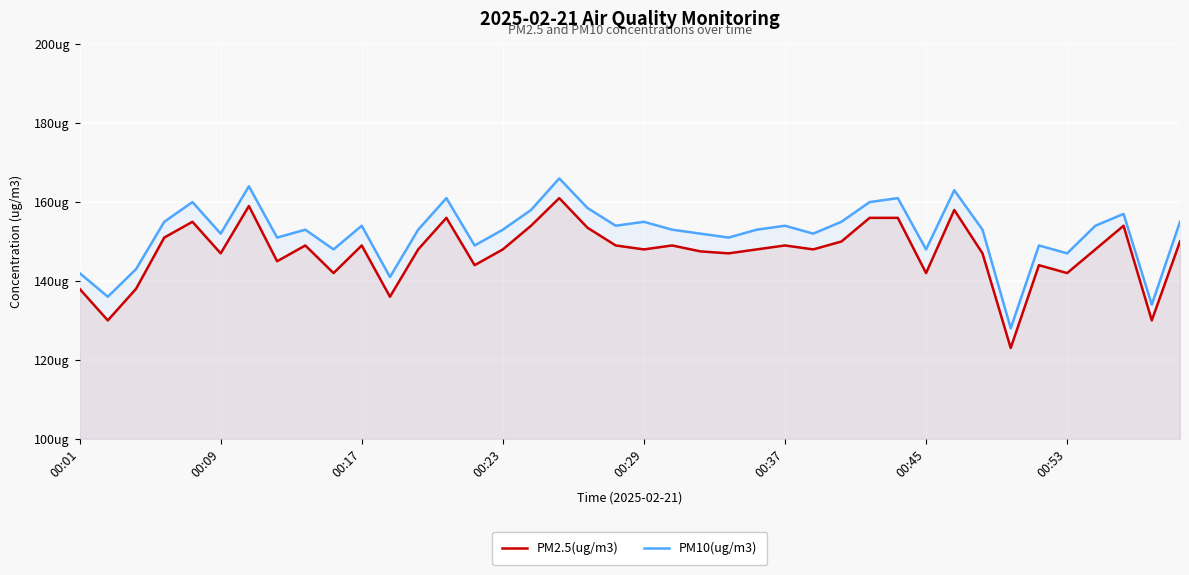

True or false: PM2.5(ug/m3) has more than 0 interior local peaks.

True